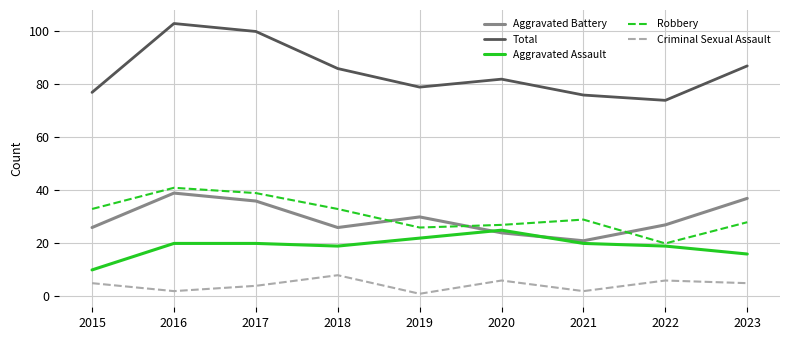

How many values in the Aggravated Assault series are below 20?

4